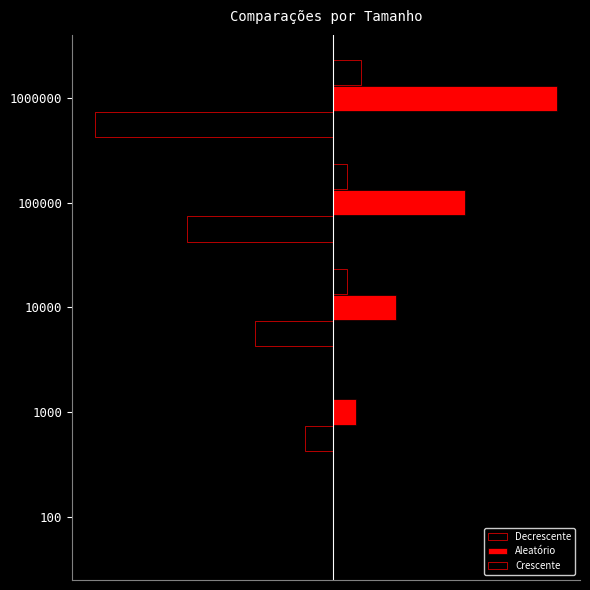

List the series in order of their overall mean, lowest first.

Decrescente, Crescente, Aleatório